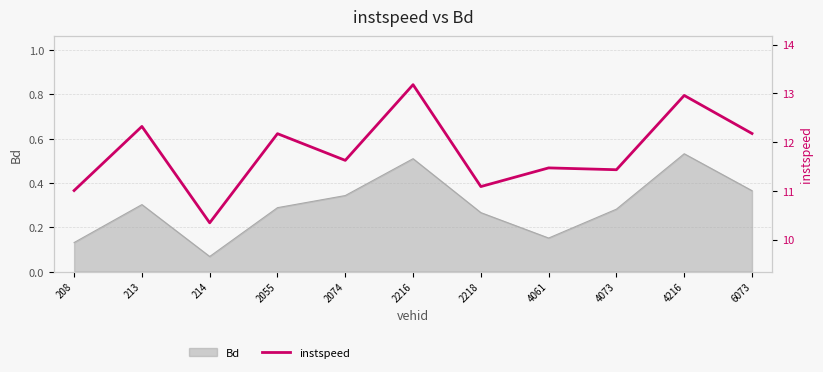

Which label corresponds to the largest value in the chart?

2216